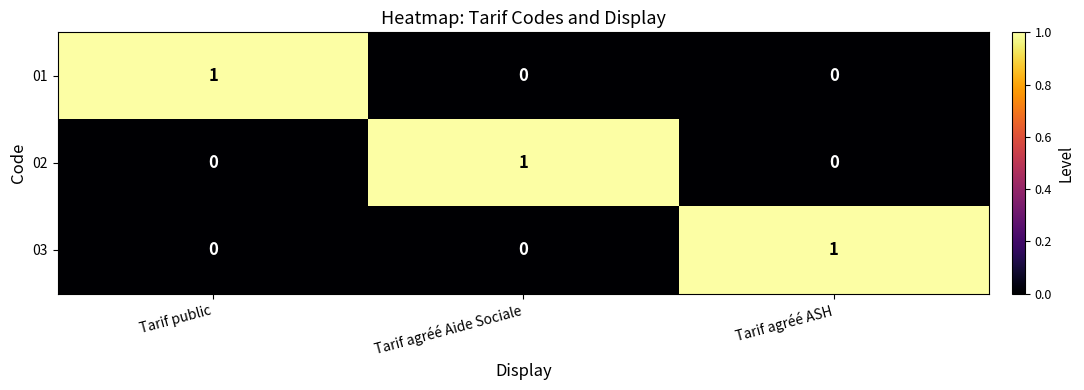

True or false: 01 has a value of 0 at Tarif agréé ASH.

True